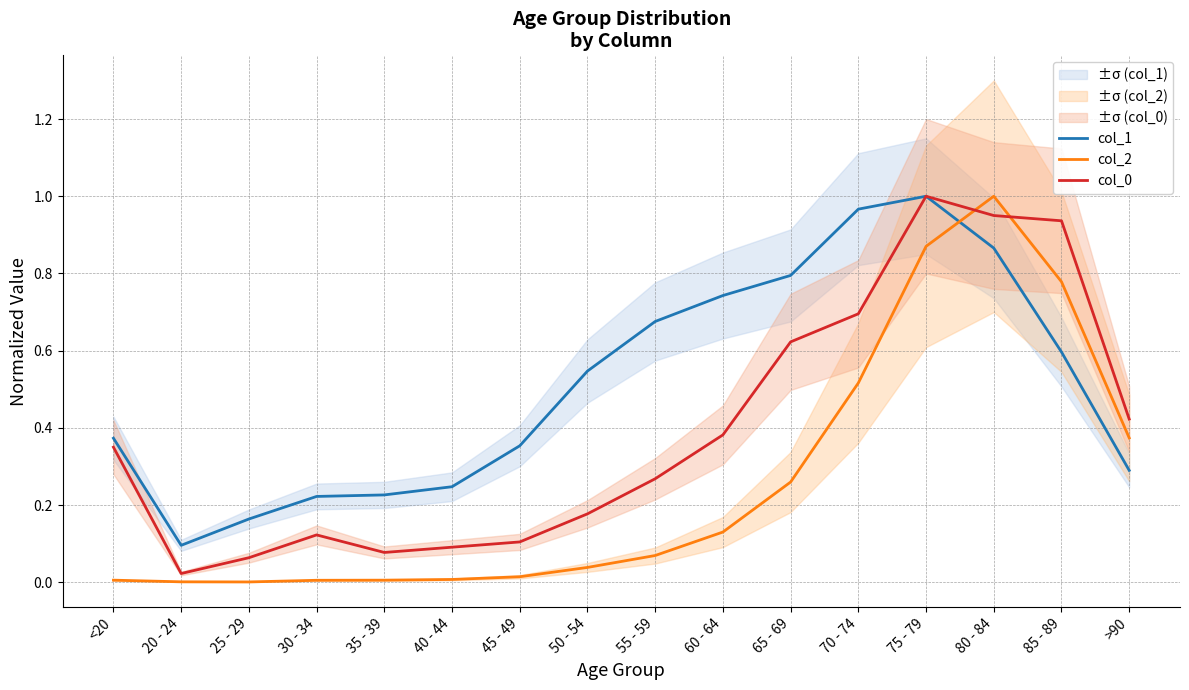

What position from the left is >90?

16